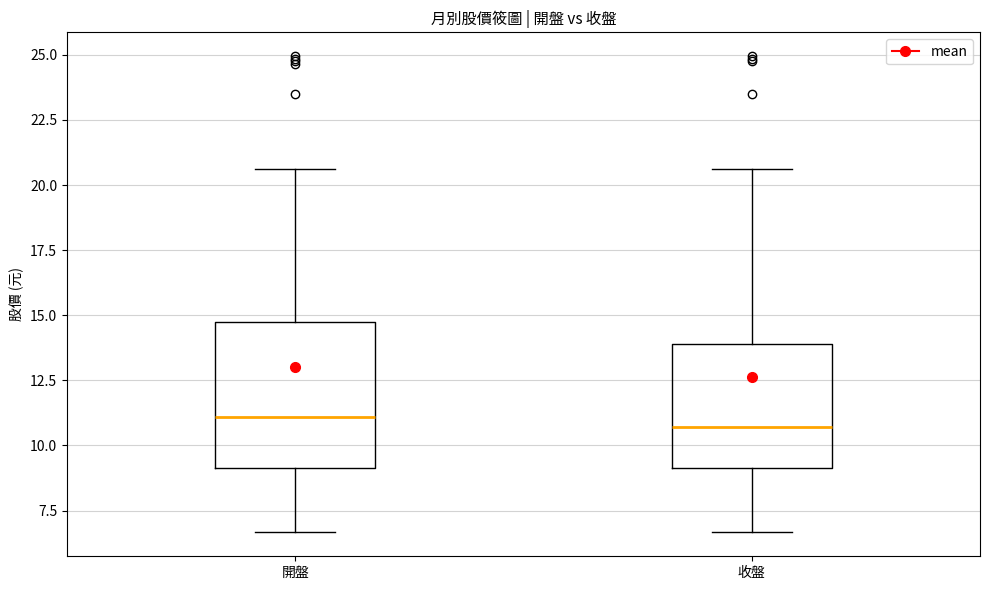

Reading left to right, transcribe this box plot: for each box, give where its median line is, the range the box spans, and where its two whiskers end, as read against the y-axis. The values are not printed on the chart, so give them approximately, as read against the axis.

開盤: median 11.0, box 9.0 to 15.0, whiskers 6.5 to 20.5
收盤: median 10.5, box 9.0 to 14.0, whiskers 6.5 to 20.5